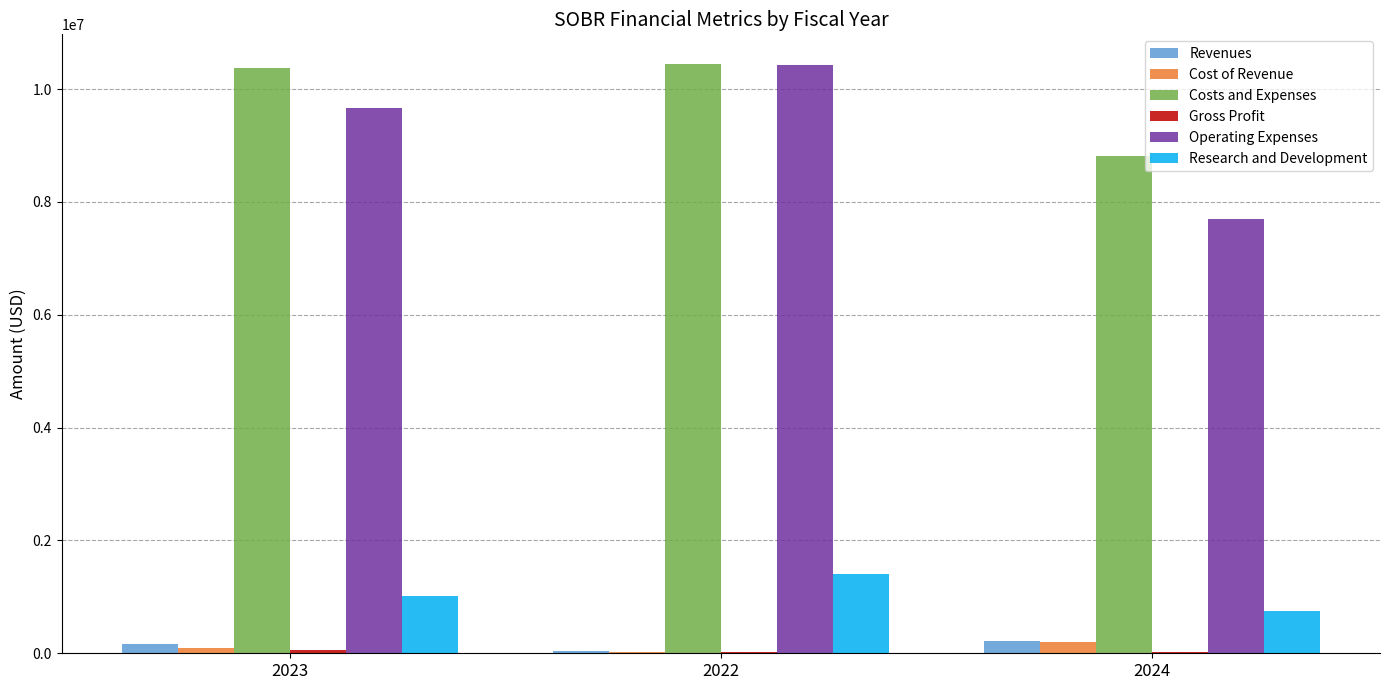

Are the bars grouped side by side (vs. stacked)?

Yes